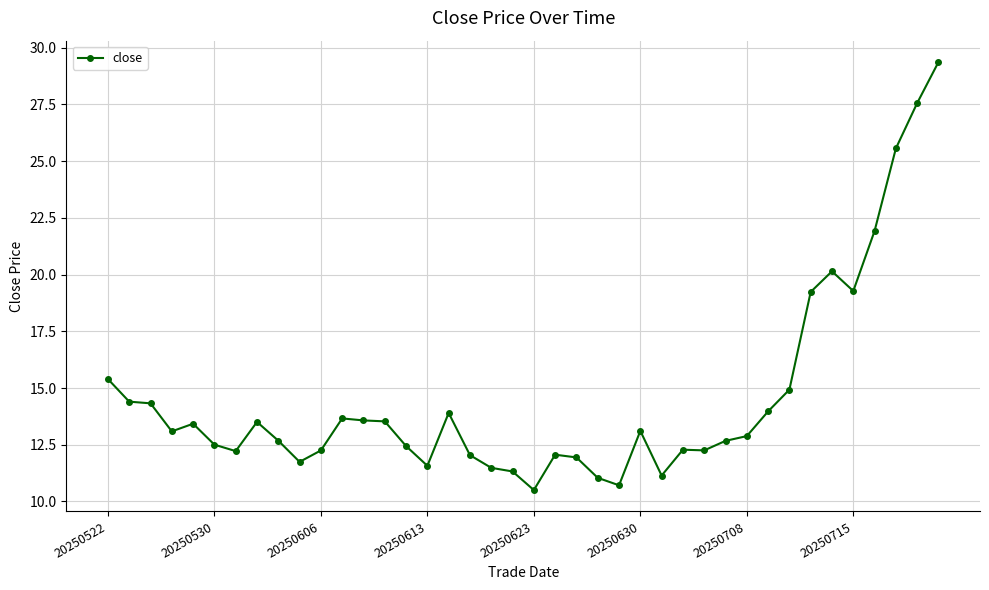

What is the sum of all values?

581.6